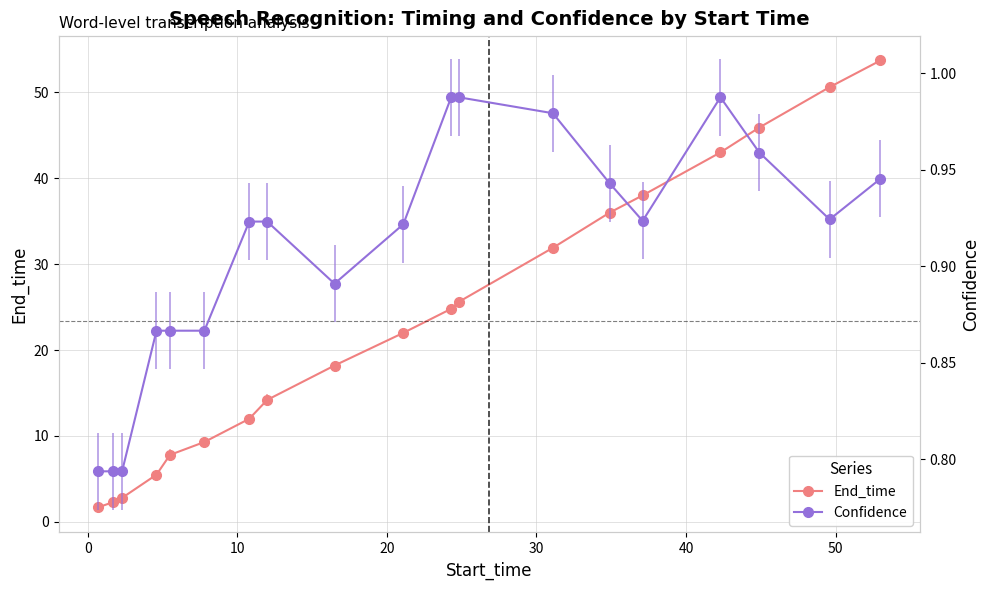

True or false: Confidence and End_time intersect in this chart.

False